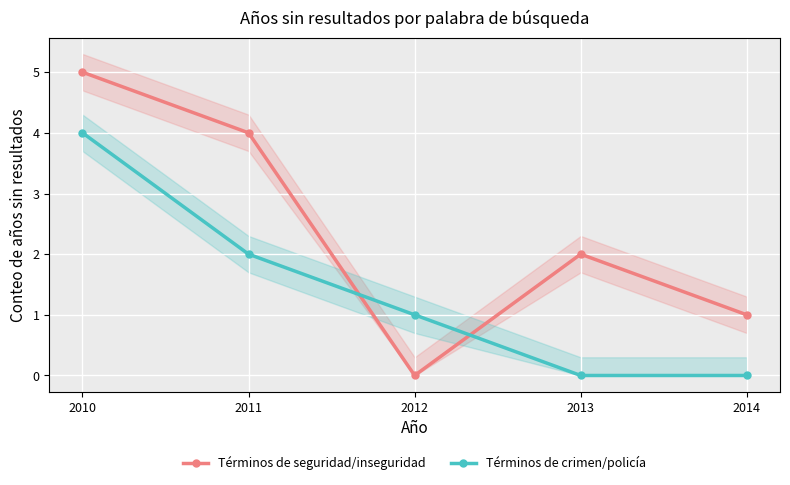

Which series has the largest range (max minus min)?

Términos de seguridad/inseguridad